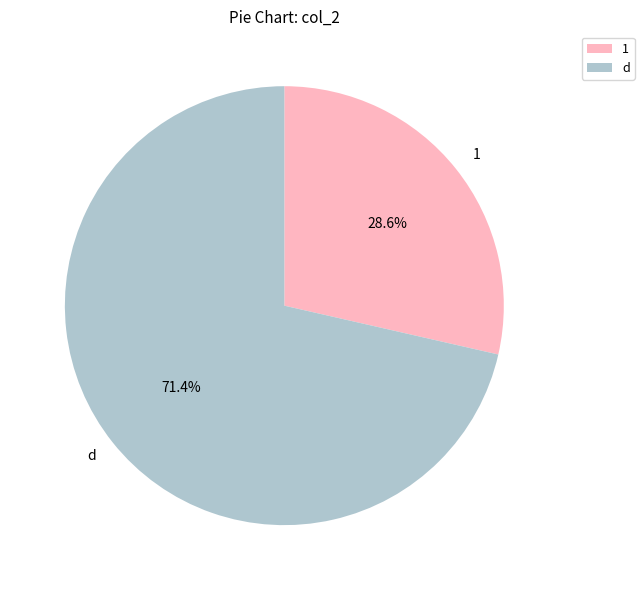

Count the number of slices in the pie.

2